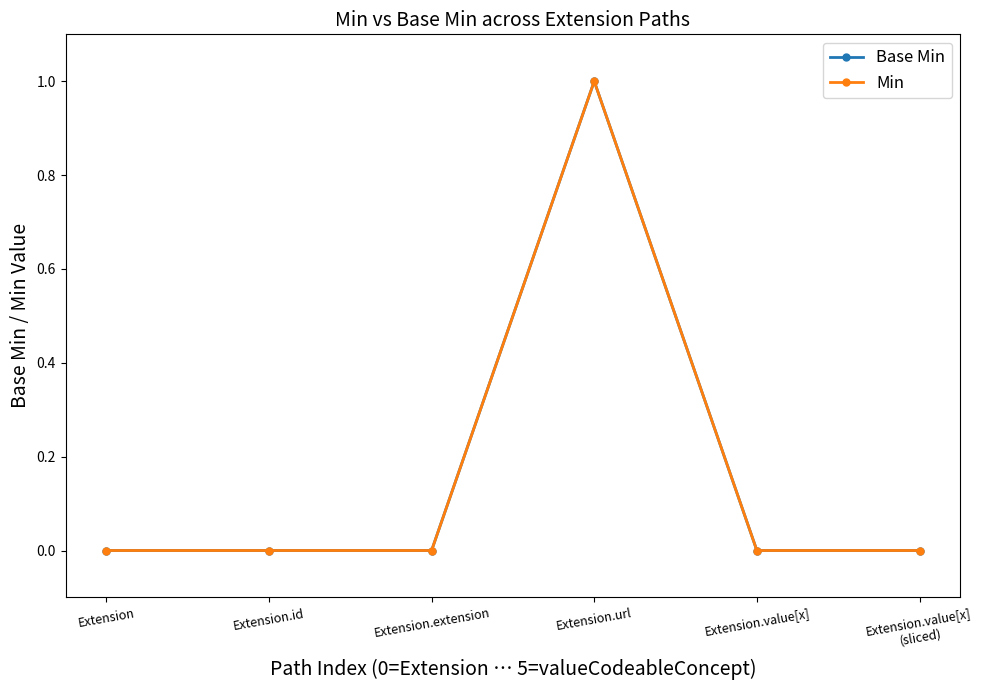

List the labels in order of Min value, smallest first.

Extension, Extension.id, Extension.extension, Extension.value[x], Extension.value[x]
(sliced), Extension.url